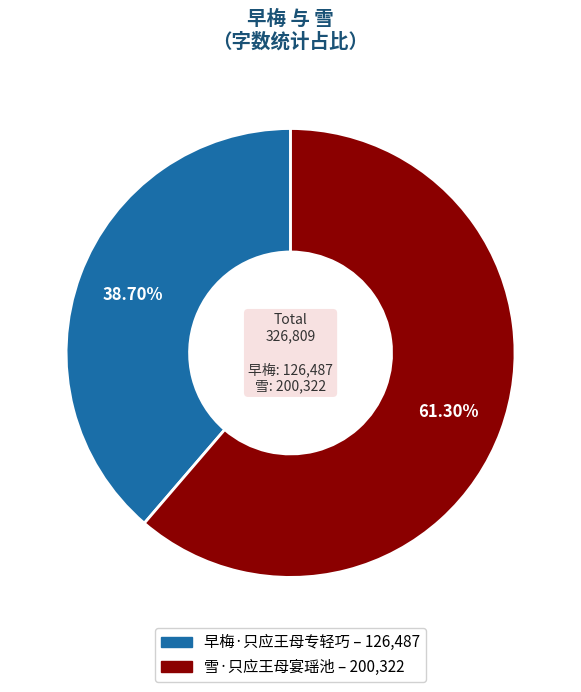

Is 雪·只应王母宴瑶池 the majority of the pie?

Yes